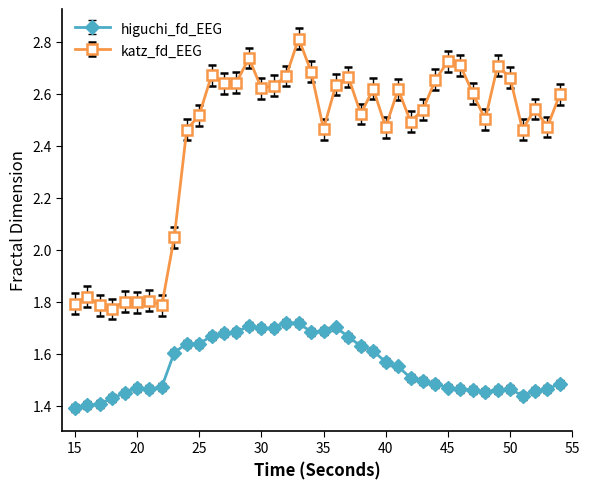

True or false: katz_fd_EEG has more than 1 points higher than both neighbors.

True